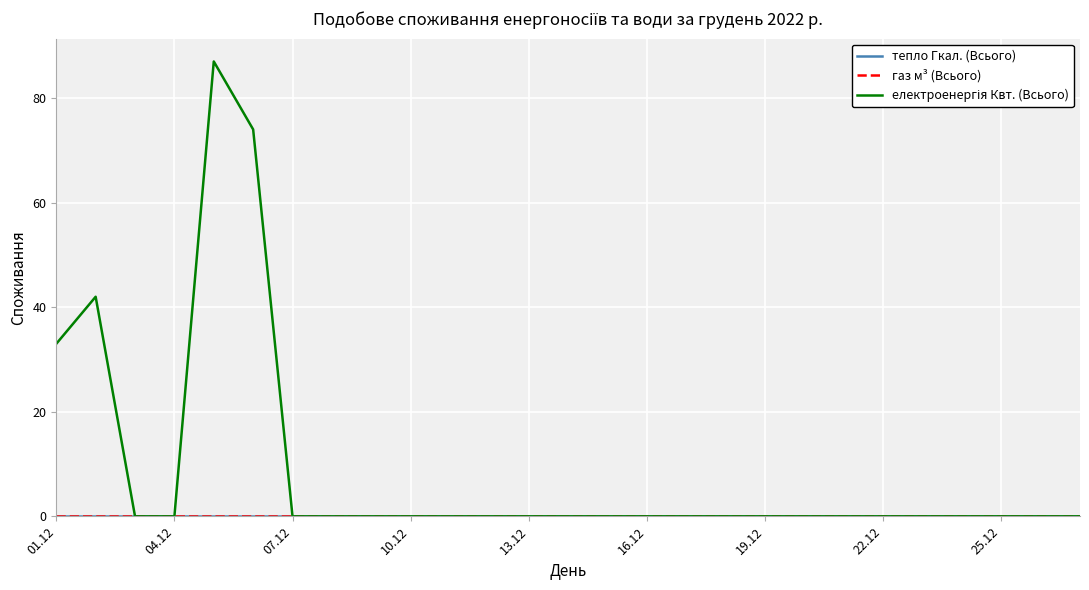

Which series has the widest spread of values?

електроенергія Квт. (Всього)